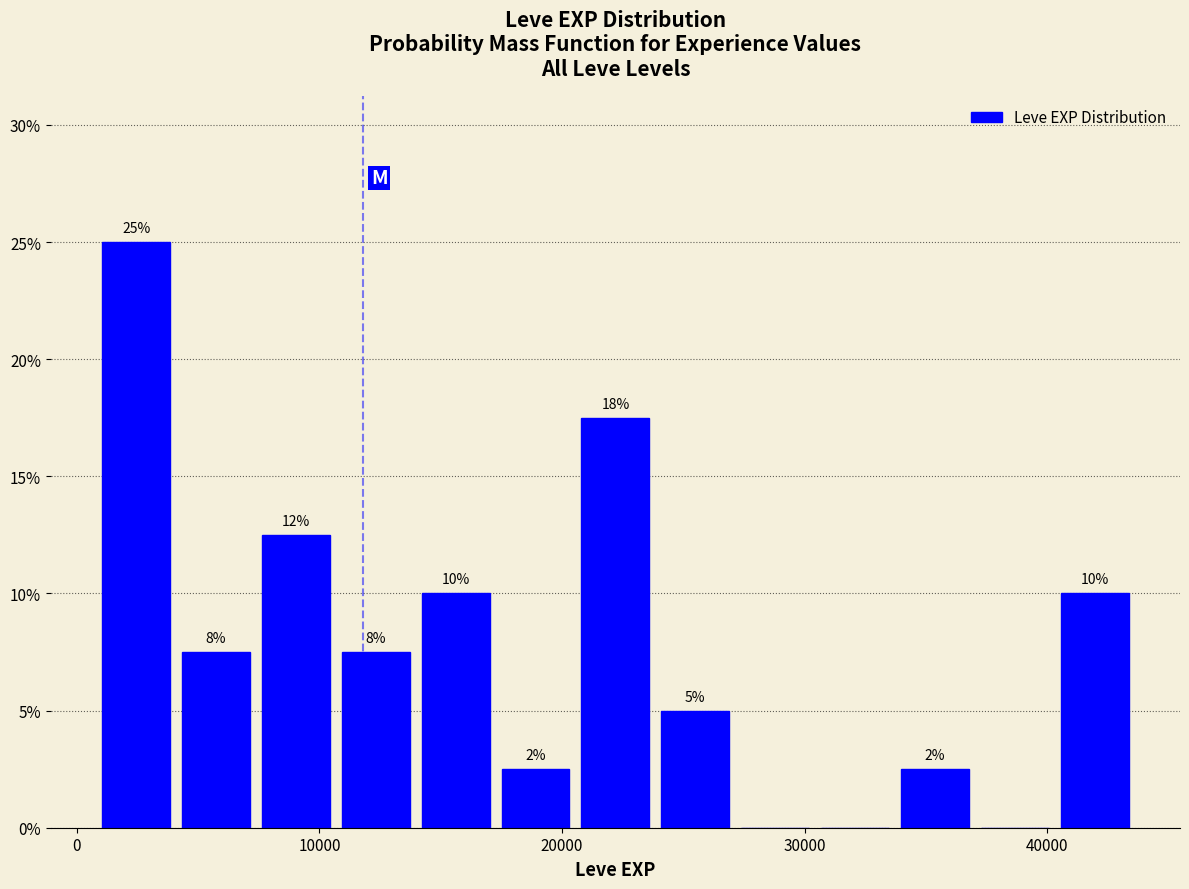

Around what value on the x-axis is the tallest bar? Give the approximate position of its centre, as read against the axis.

2000